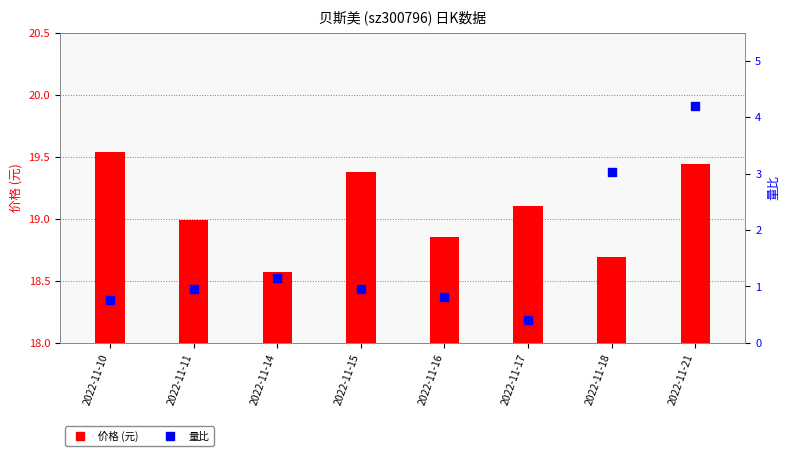

What is the total value across all series at 2022-11-15?

20.3